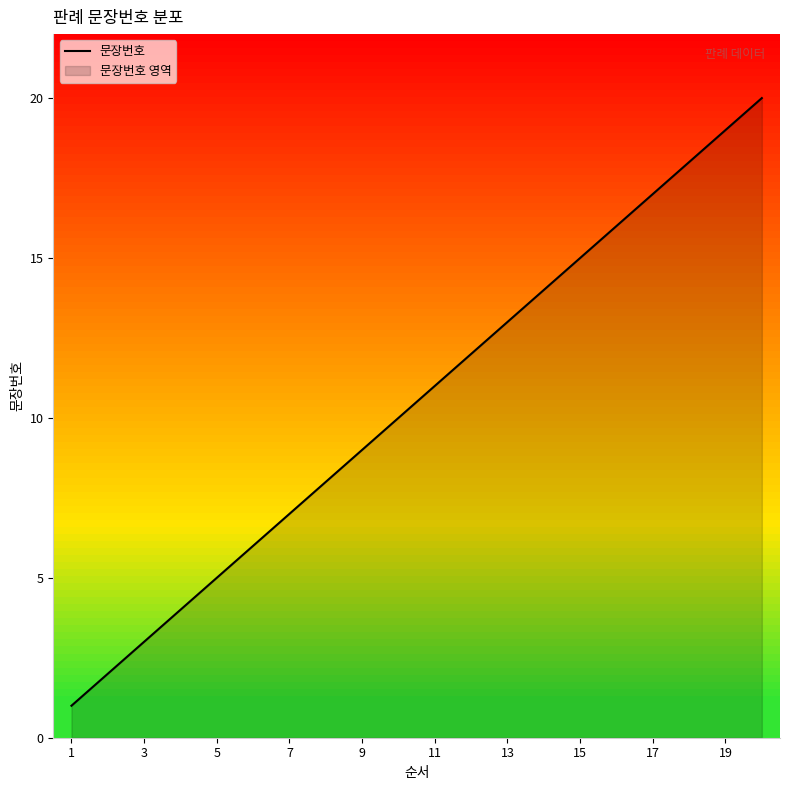

How many lines are shown in the chart?

1